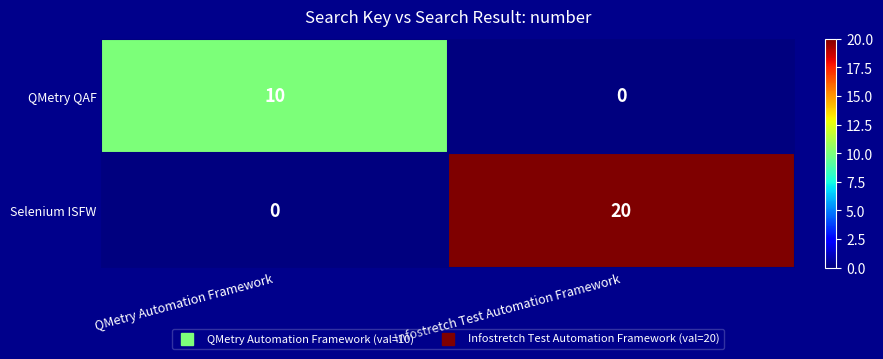

At which category does the chart reach its peak across all series?

Infostretch Test Automation Framework